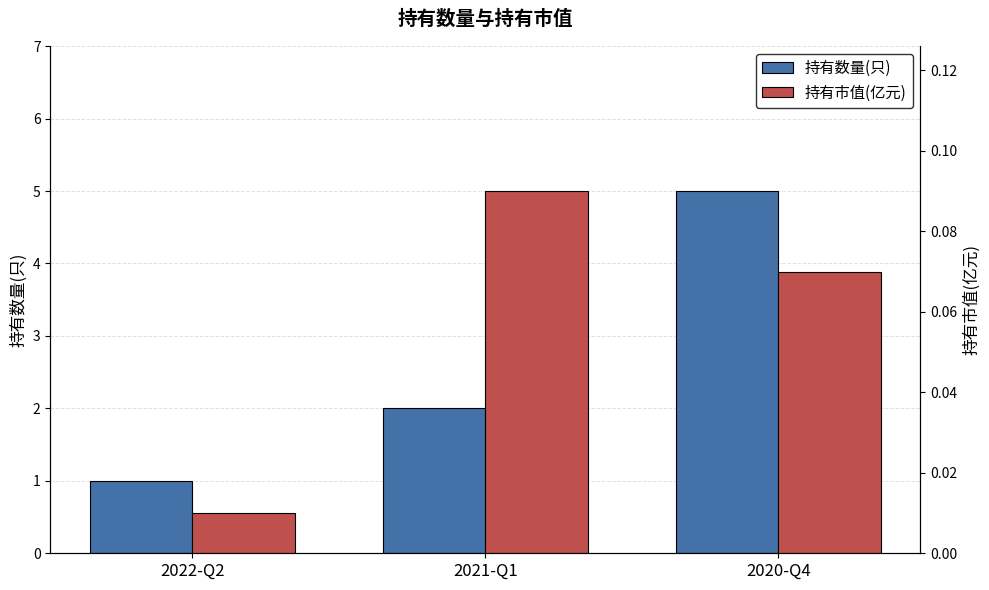

How many distinct data groups are displayed?

2